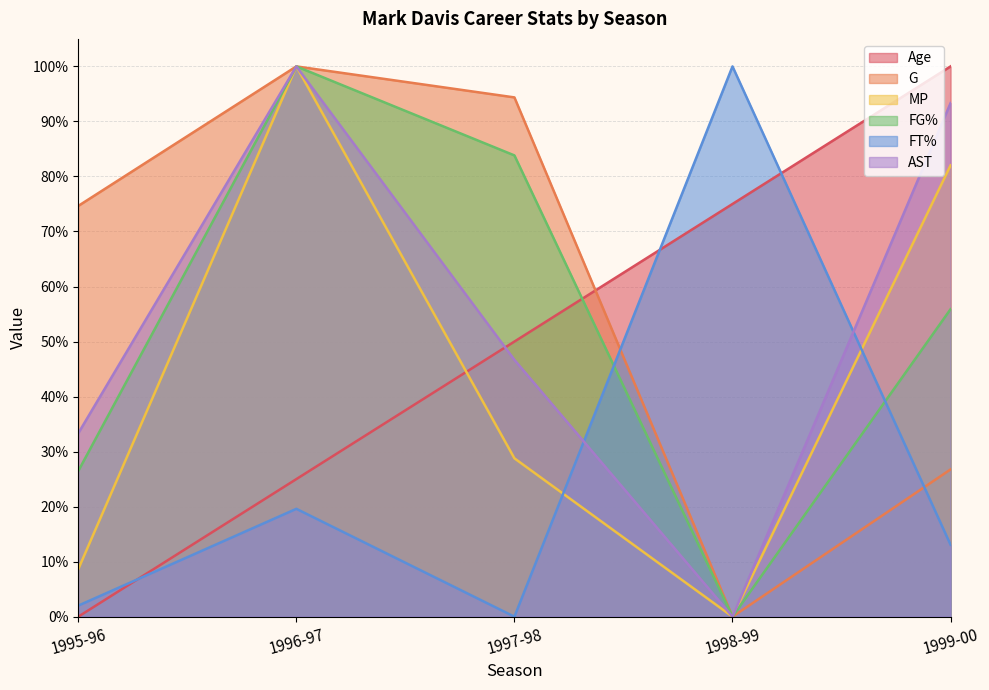

The value of AST at 1998-99 is 47.6. True or false?

False